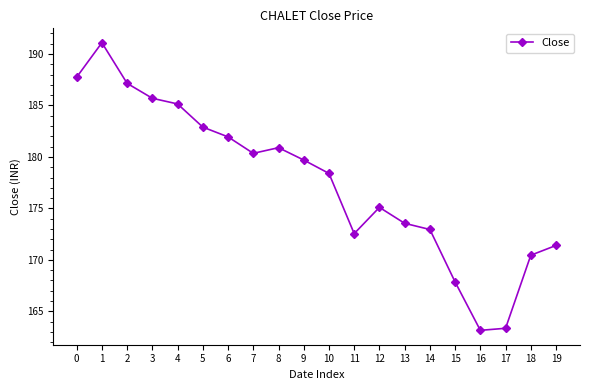

Approximately how many times larger is the value at 1 compared to 2?

1.0